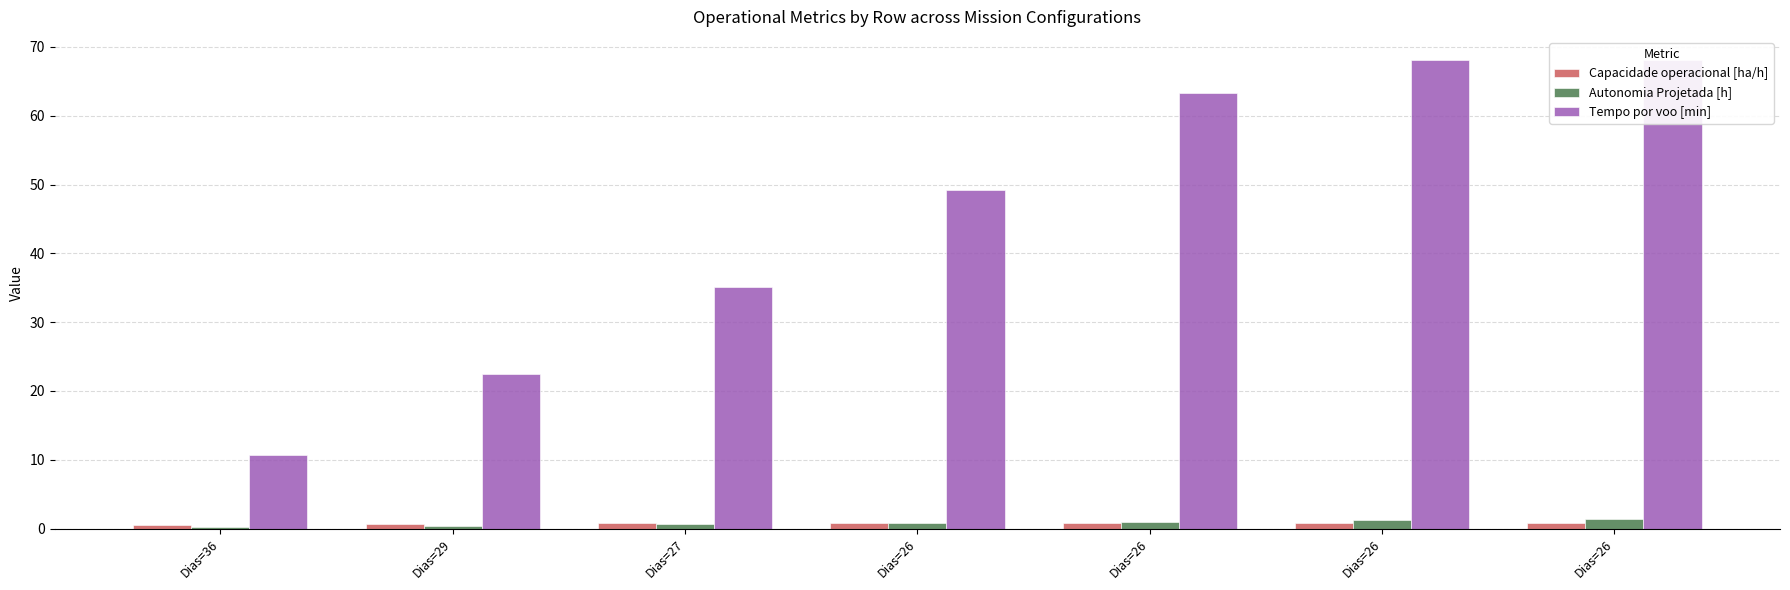

Reading left to right, extract all data points from this chart.

Capacidade operacional [ha/h]: Dias=36=0.6	Dias=29=0.7	Dias=27=0.8	Dias=26=0.8	Dias=26=0.8	Dias=26=0.8	Dias=26=0.8
Autonomia Projetada [h]: Dias=36=0.2	Dias=29=0.4	Dias=27=0.6	Dias=26=0.8	Dias=26=1.0	Dias=26=1.2	Dias=26=1.4
Tempo por voo [min]: Dias=36=10.7	Dias=29=22.4	Dias=27=35.1	Dias=26=49.2	Dias=26=63.4	Dias=26=68.1	Dias=26=68.0